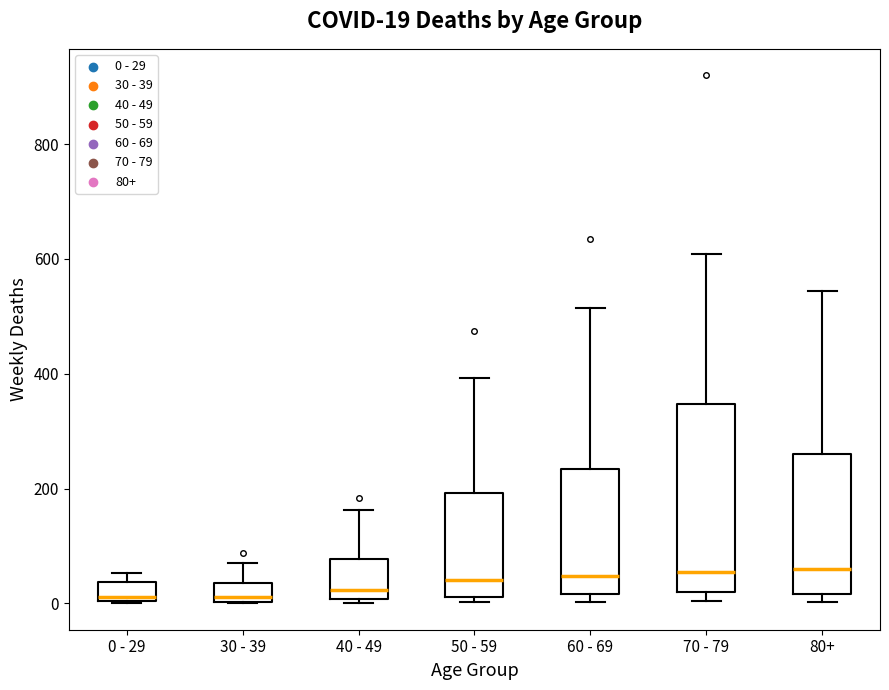

Comparing the boxes themselves (not the whiskers), which one is the tallest?

70 - 79